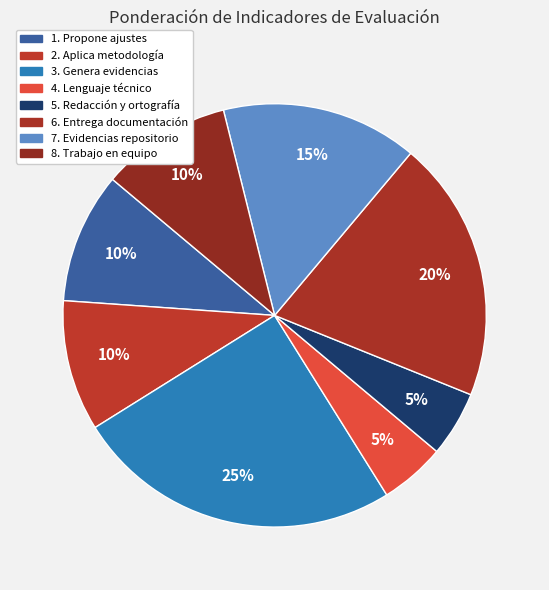

Count the number of slices in the pie.

8